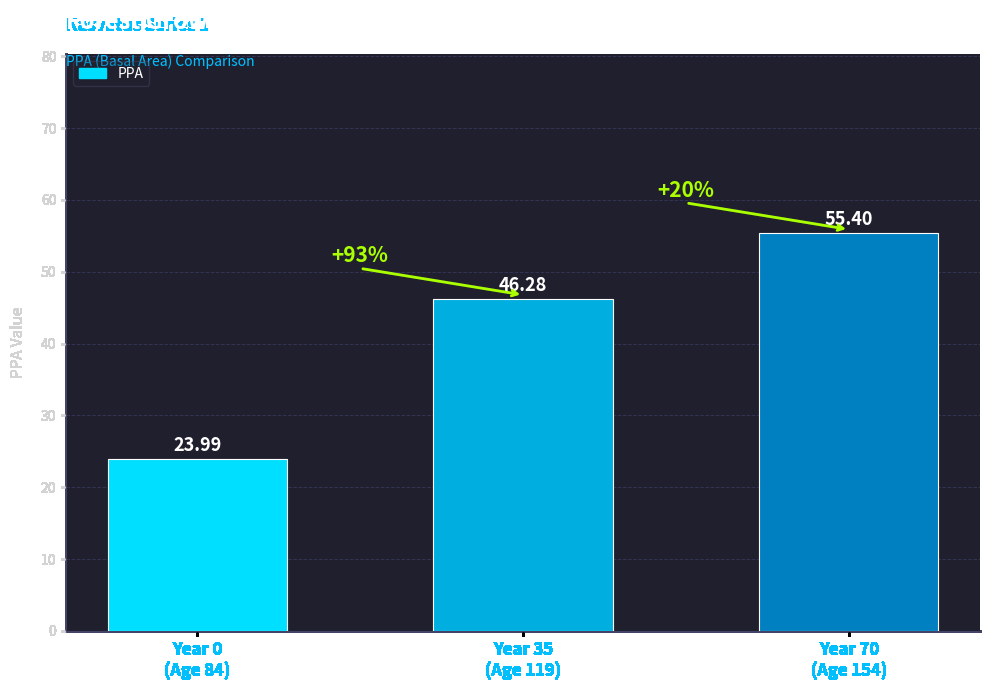

Rank the categories by value from lowest to highest.

Year 0
(Age 84), Year 35
(Age 119), Year 70
(Age 154)